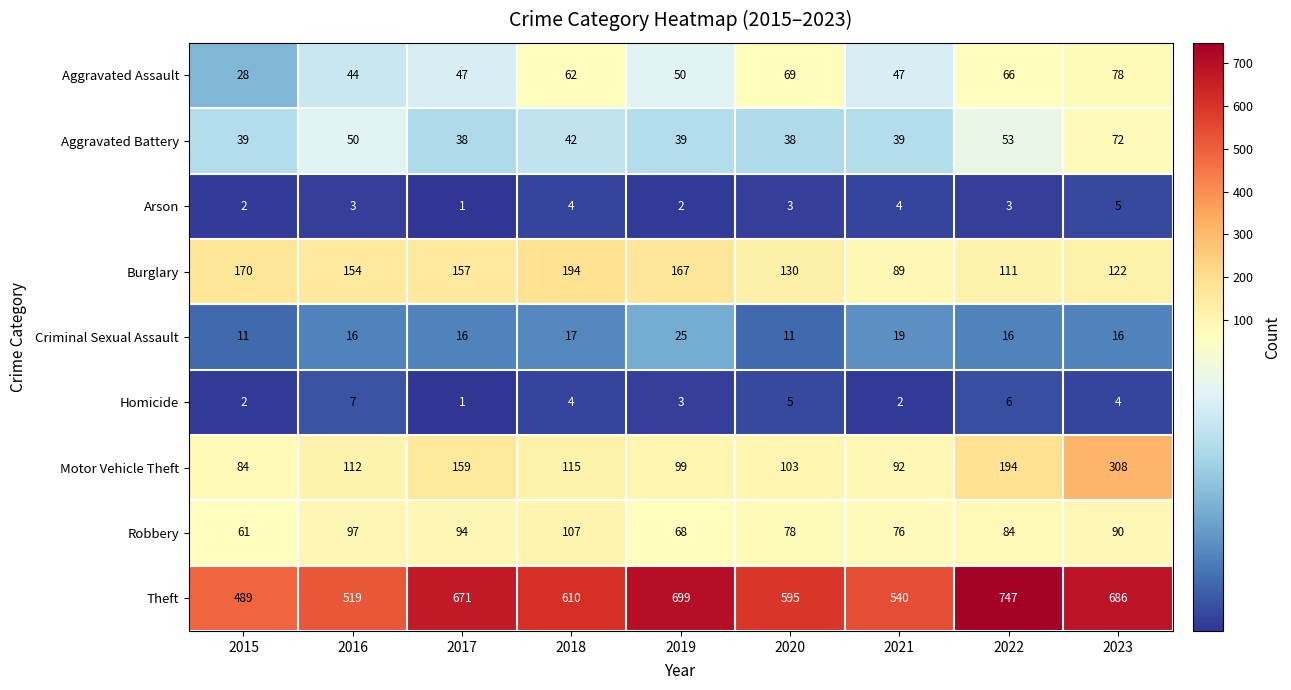

What is the difference between the Burglary values at 2021 and 2020?

41